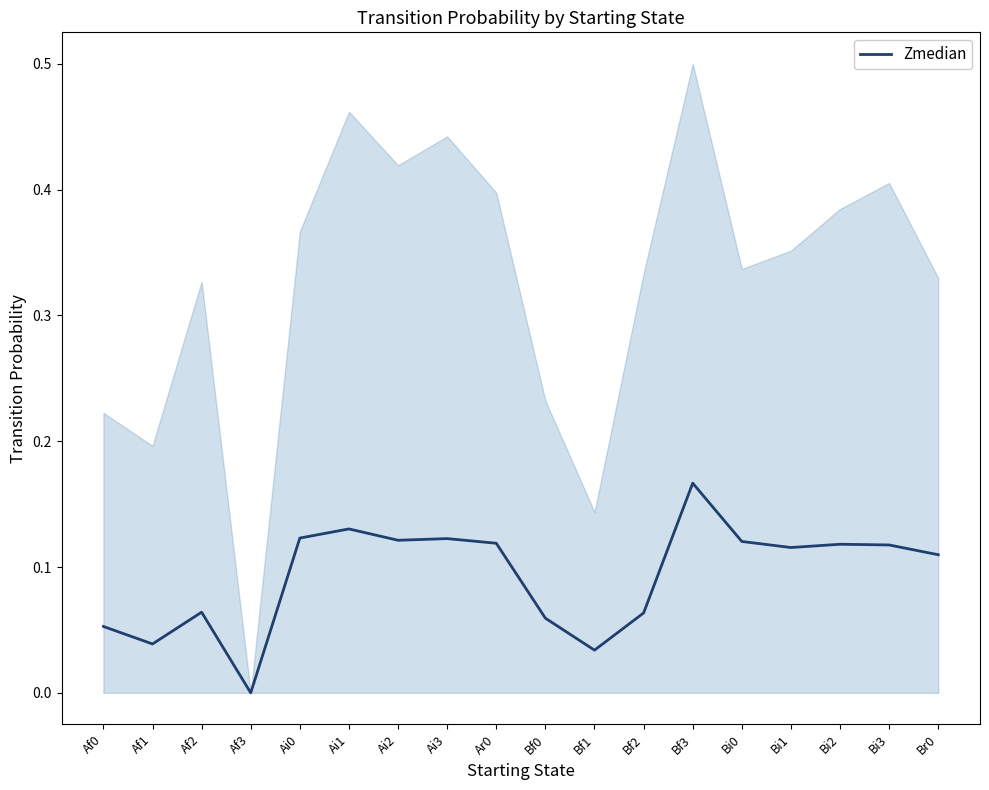

Is this an area chart (filled region under the line)?

No